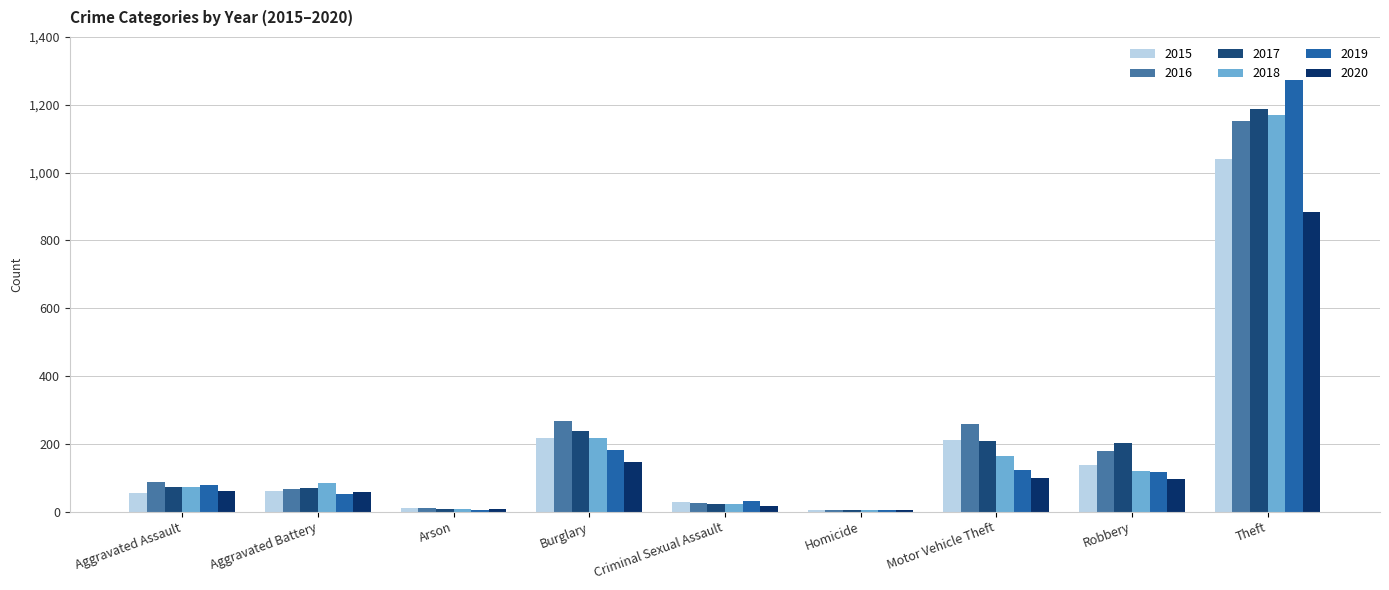

How many categories are shown in the chart?

9